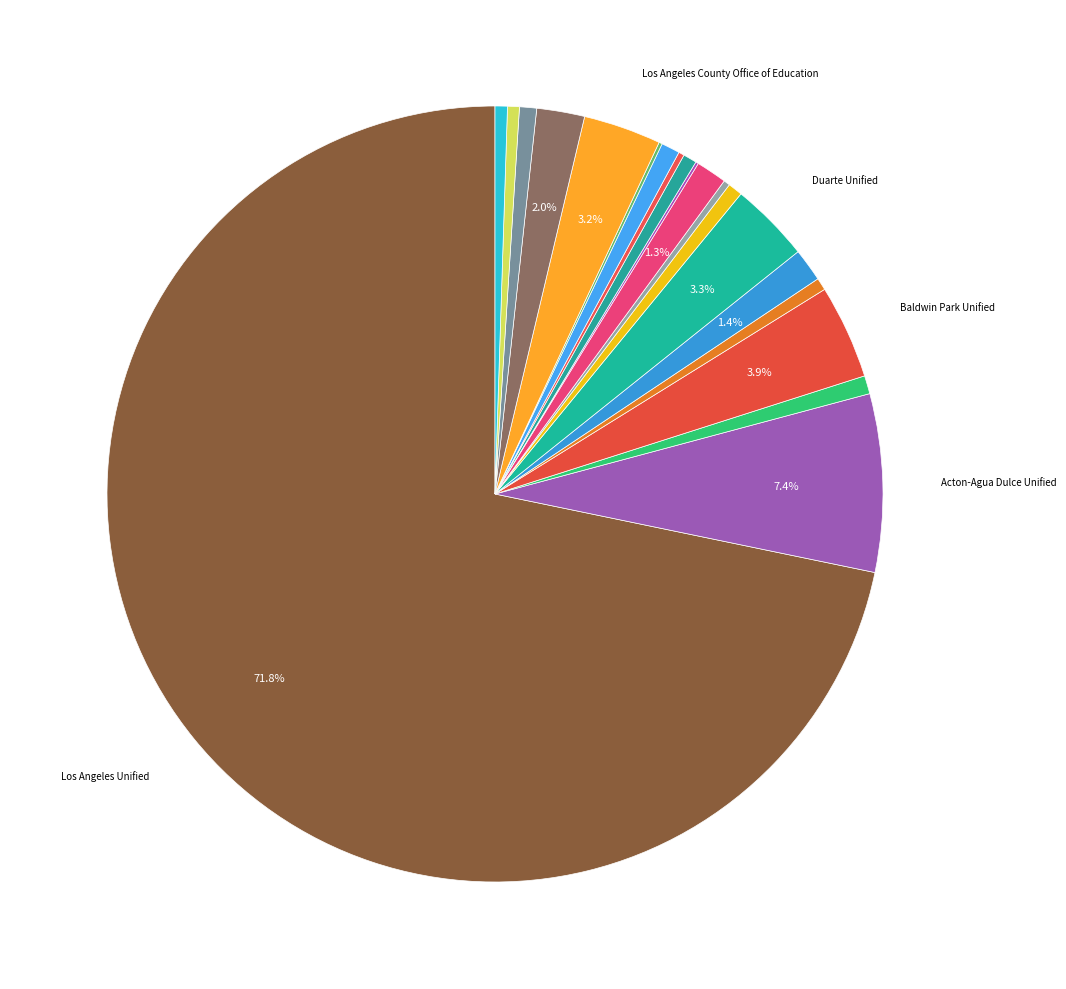

Which slice is the smallest?

Keppel Union Elementary